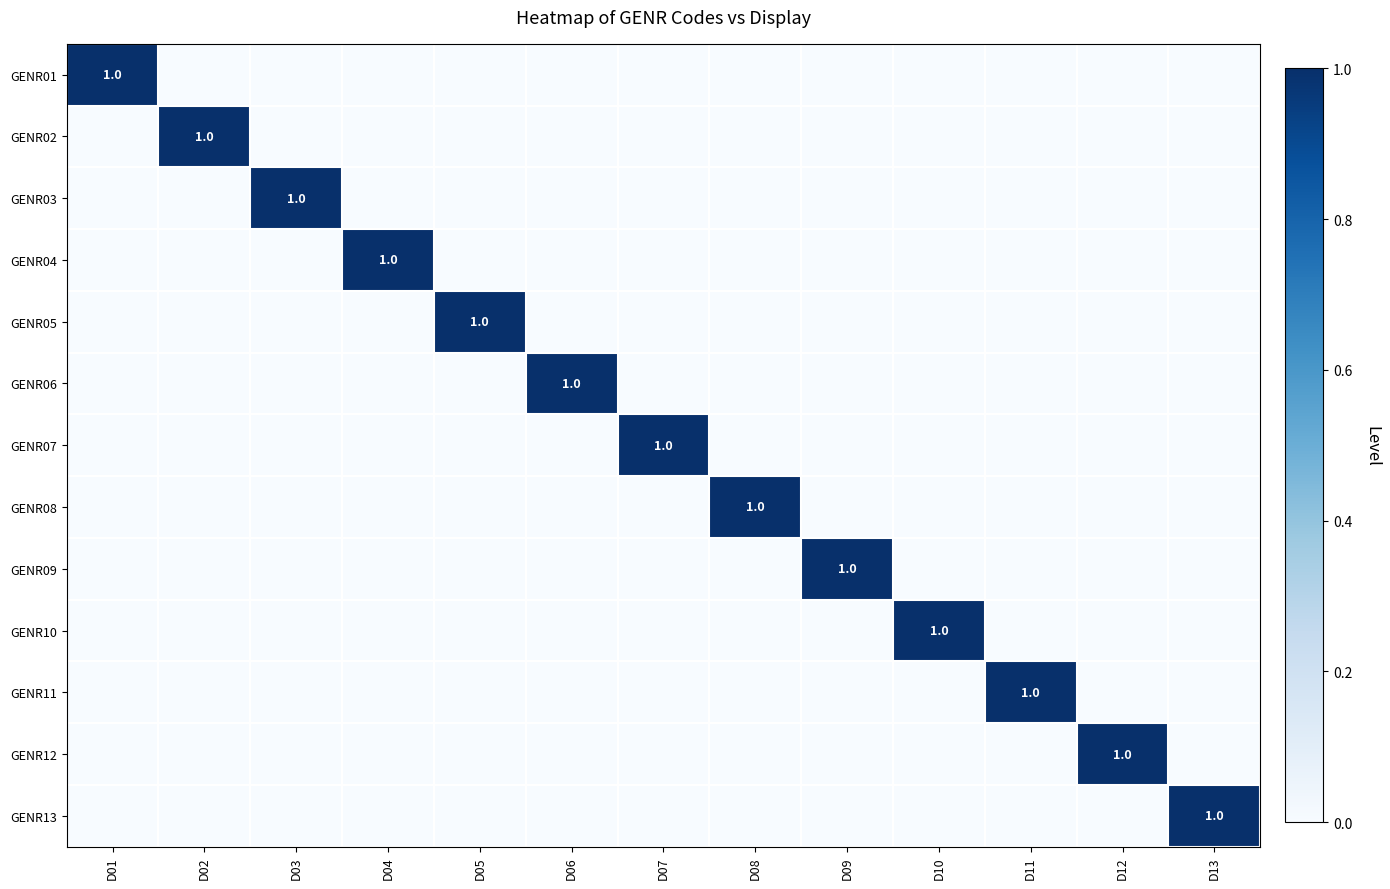

The GENR04 series shows 0 at D08. True or false?

True